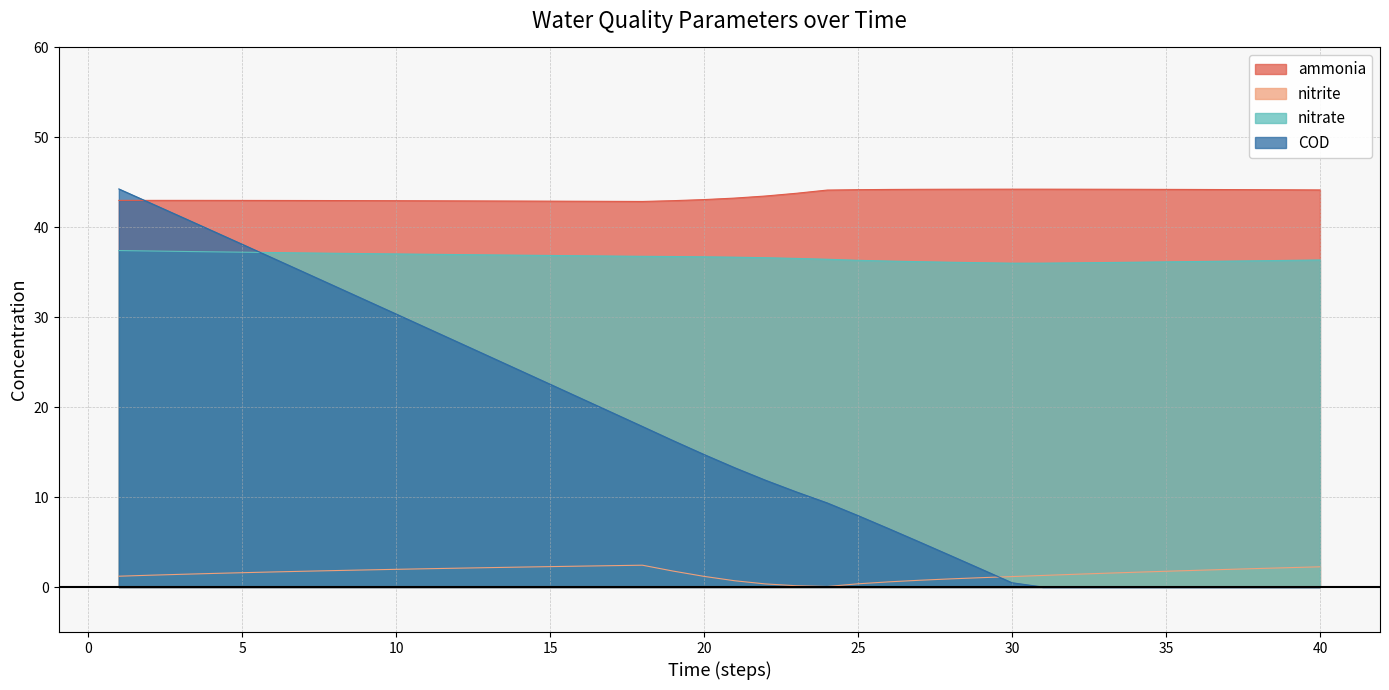

Reading right to left, transcribe all the data shown in this chart.

ammonia: 44.2	44.2	44.2	44.2	44.2	44.2	44.2	44.2	44.2	44.2	44.2	44.2	44.2	44.2	44.2	44.2	44.1	43.8	43.5	43.3	43.1	43.0	42.9	42.9	42.9	42.9	42.9	42.9	42.9	43.0	43.0	43.0	43.0	43.0	43.0	43.0	43.0	43.0	43.0	43.0
nitrite: 2.3	2.2	2.1	2.0	1.9	1.8	1.6	1.5	1.4	1.3	1.2	1.0	0.9	0.8	0.6	0.4	0.1	0.1	0.3	0.7	1.2	1.8	2.4	2.4	2.3	2.3	2.2	2.2	2.1	2.0	2.0	1.9	1.8	1.8	1.7	1.6	1.5	1.4	1.3	1.2
nitrate: 36.4	36.3	36.3	36.2	36.2	36.2	36.1	36.1	36.0	36.0	36.0	36.1	36.1	36.2	36.2	36.3	36.4	36.5	36.6	36.7	36.7	36.8	36.8	36.8	36.8	36.9	36.9	36.9	37.0	37.0	37.0	37.1	37.1	37.2	37.2	37.2	37.3	37.3	37.4	37.4
COD: 0.0	0.0	0.0	0.0	0.0	0.0	0.0	0.0	0.0	0.0	0.5	2.0	3.5	5.0	6.5	7.9	9.4	10.6	11.9	13.3	14.7	16.3	17.9	19.4	21.0	22.6	24.1	25.7	27.2	28.8	30.4	31.9	33.5	35.0	36.6	38.1	39.7	41.2	42.7	44.3